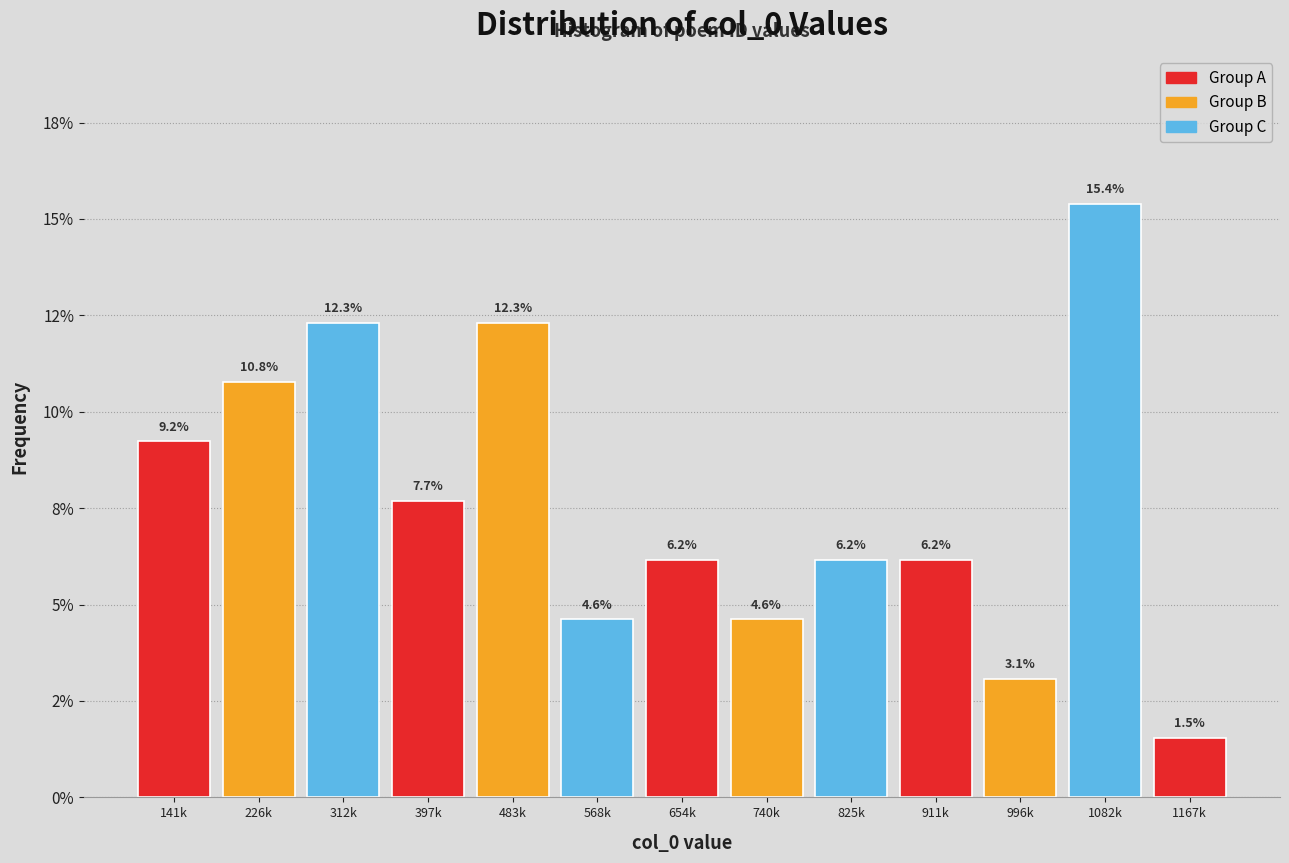

Does the chart contain any negative values?

No